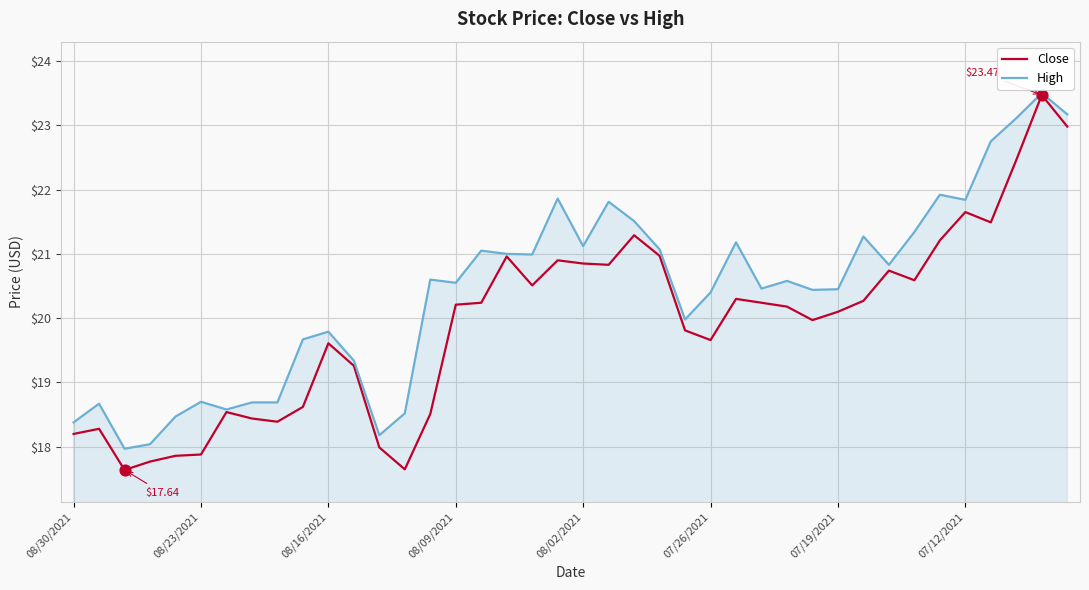

List the series in order of their overall mean, highest first.

High, Close